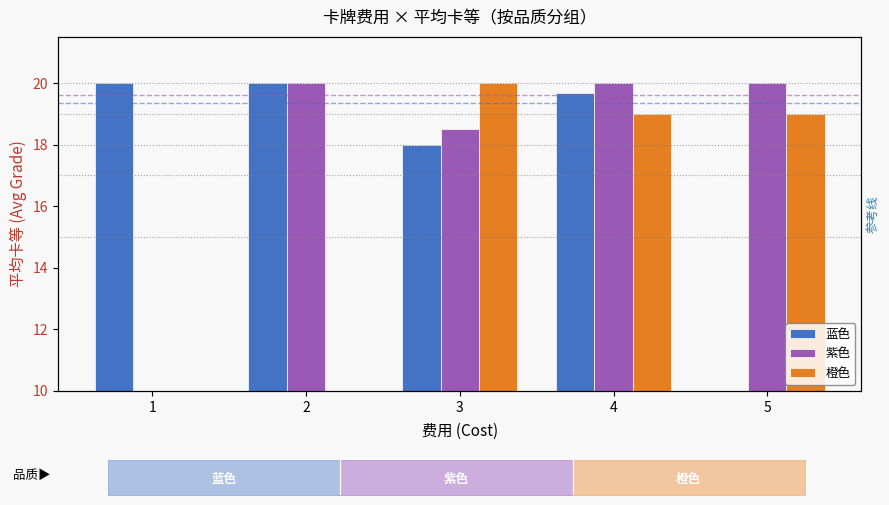

Are the bars horizontal?

No